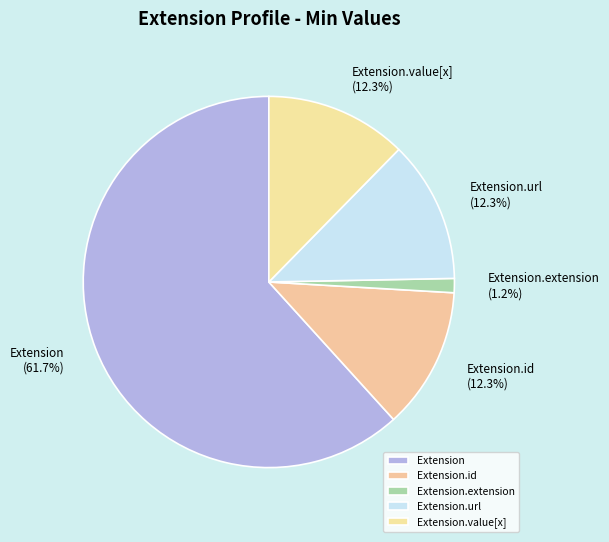

Do Extension.url and Extension.extension together represent more than half of the pie?

No